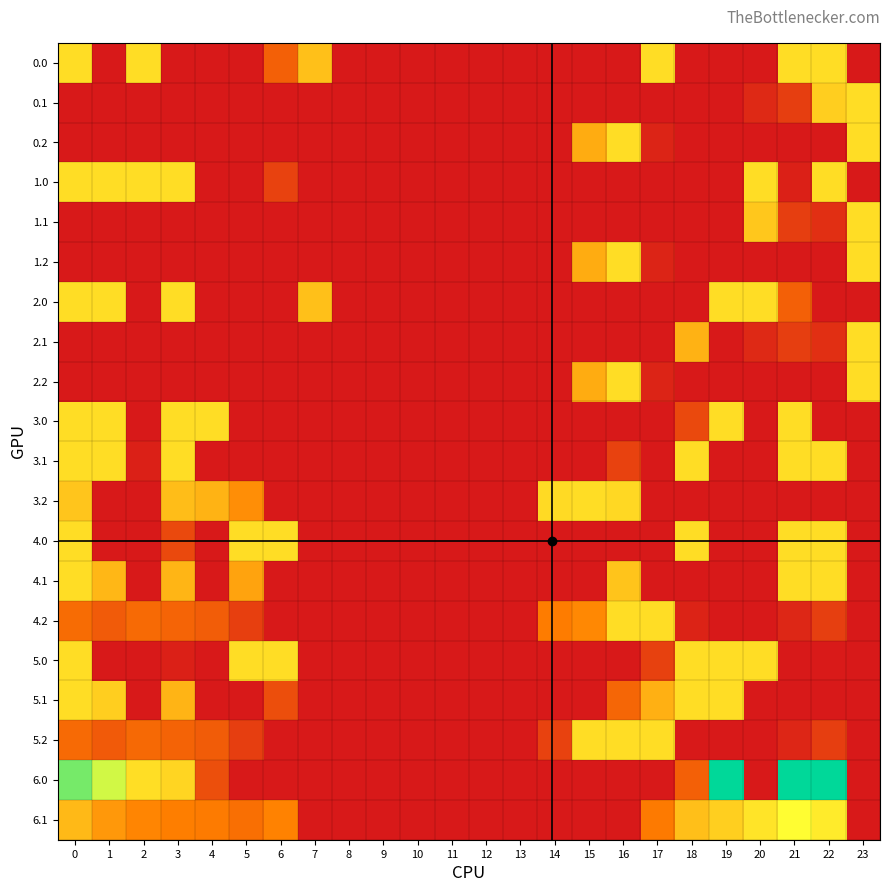

What is the total value across all series at 0?

2058.9